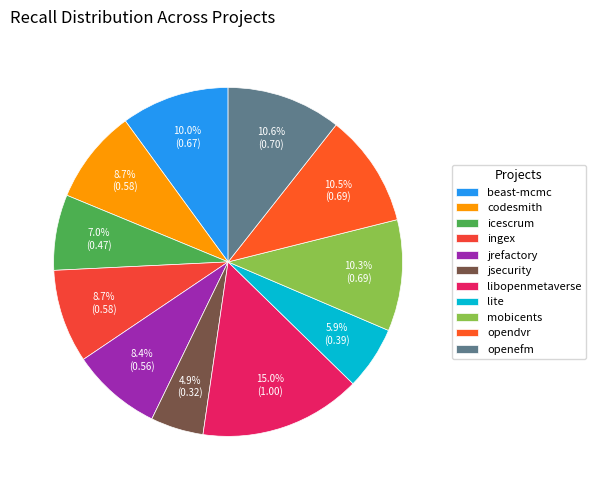

How many slices are in this pie chart?

11